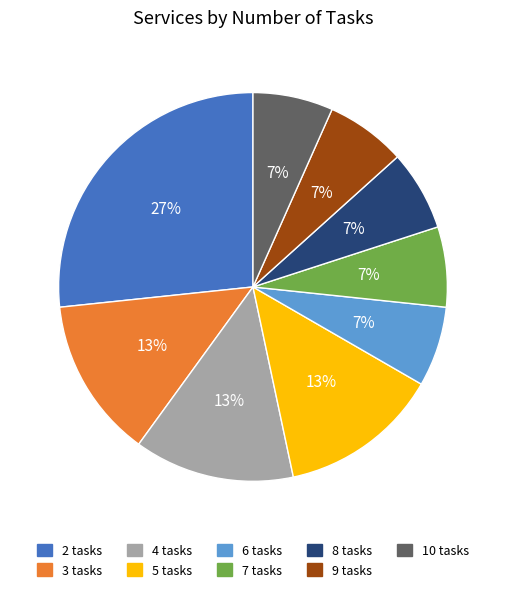

Is it true that 6 tasks is 7% of the pie?

True